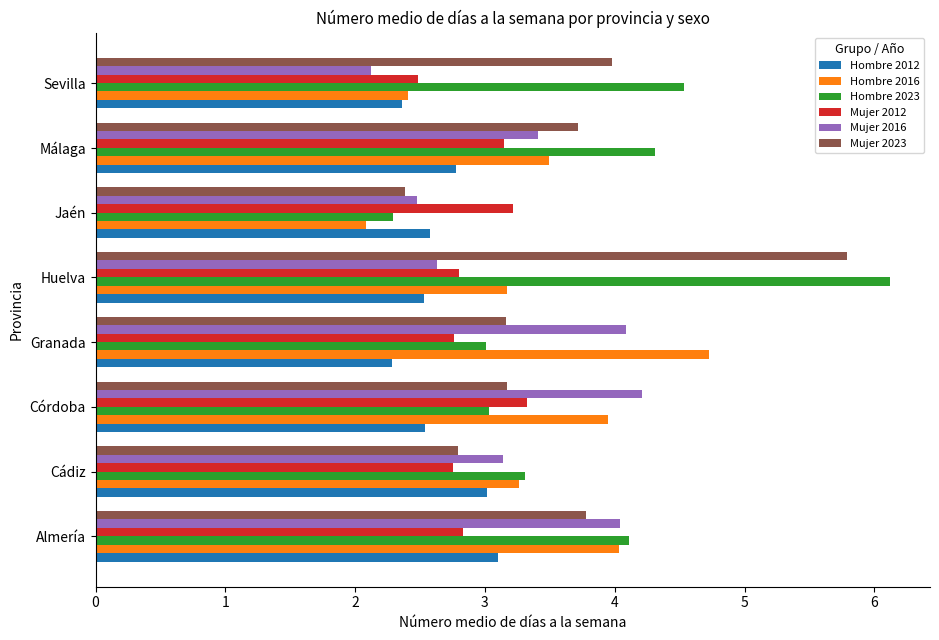

At which label does Mujer 2016 reach its minimum?

Sevilla